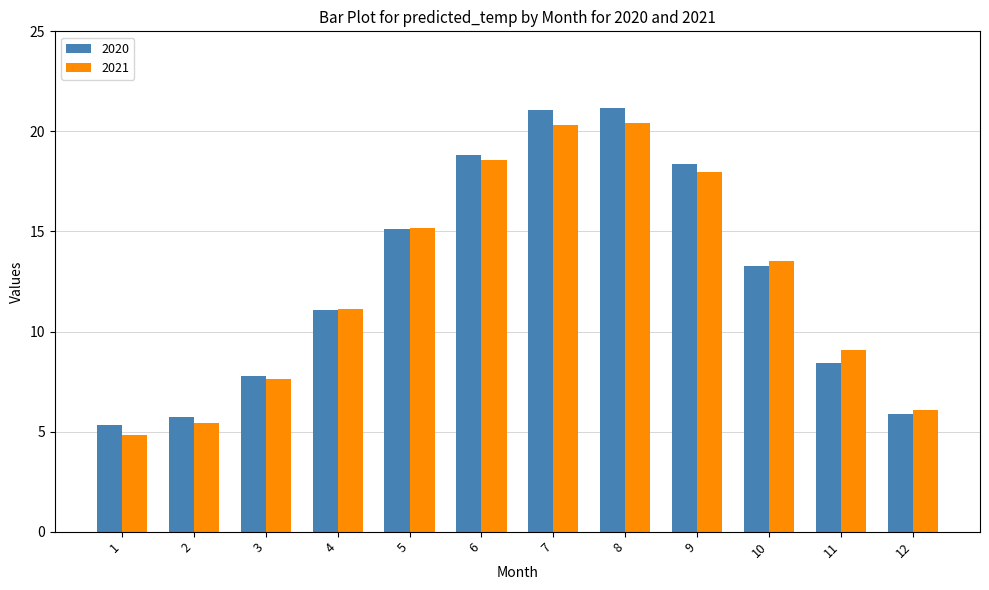

How many bars are there in total?

24